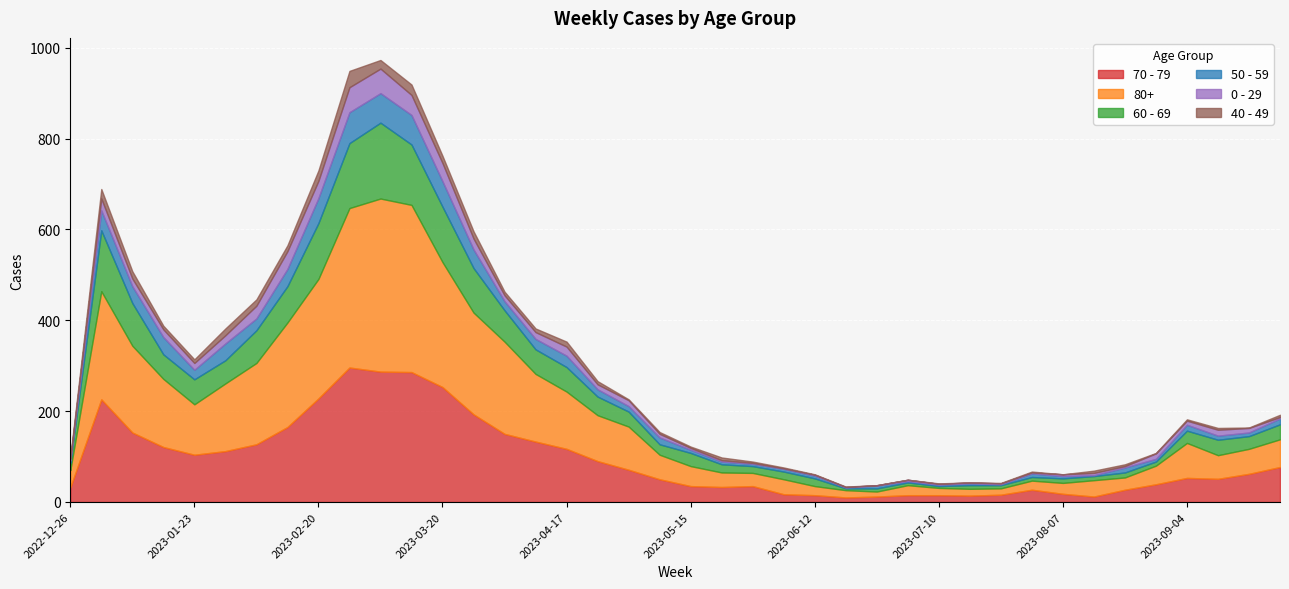

At which label does 60 - 69 reach its minimum?

2023-06-19